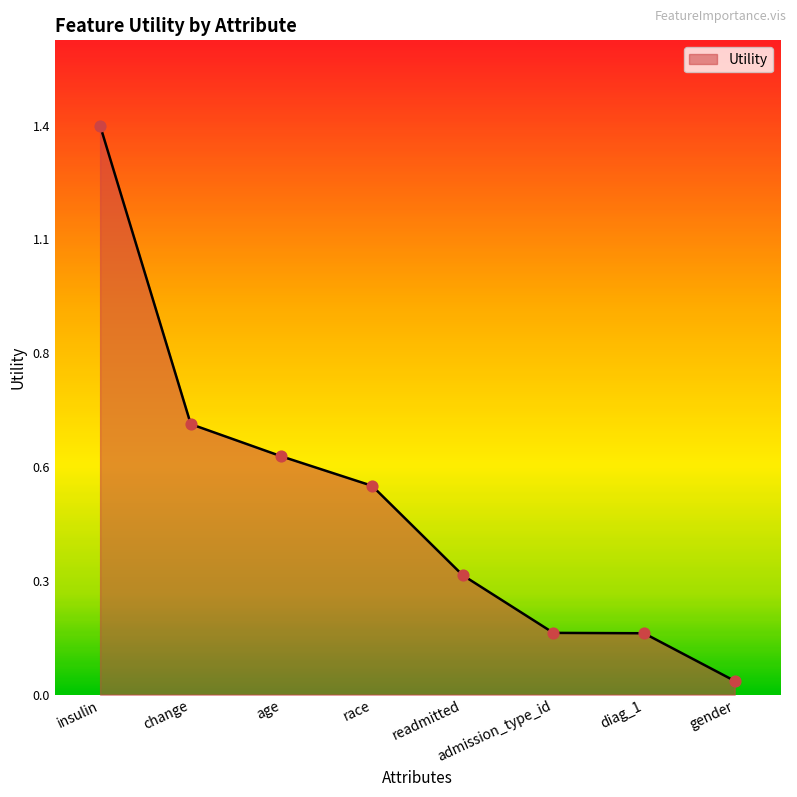

Between insulin and diag_1, which is larger?

insulin